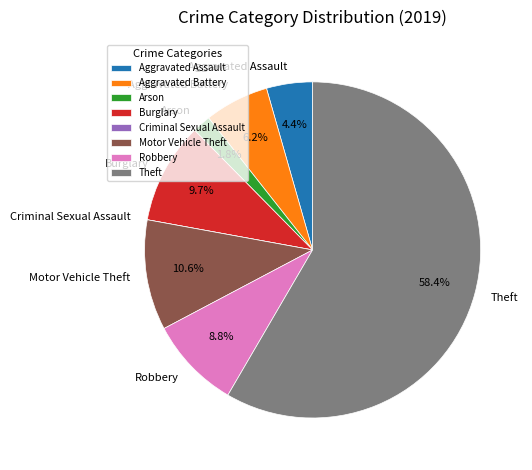

True or false: Robbery accounts for 2% of the total.

False